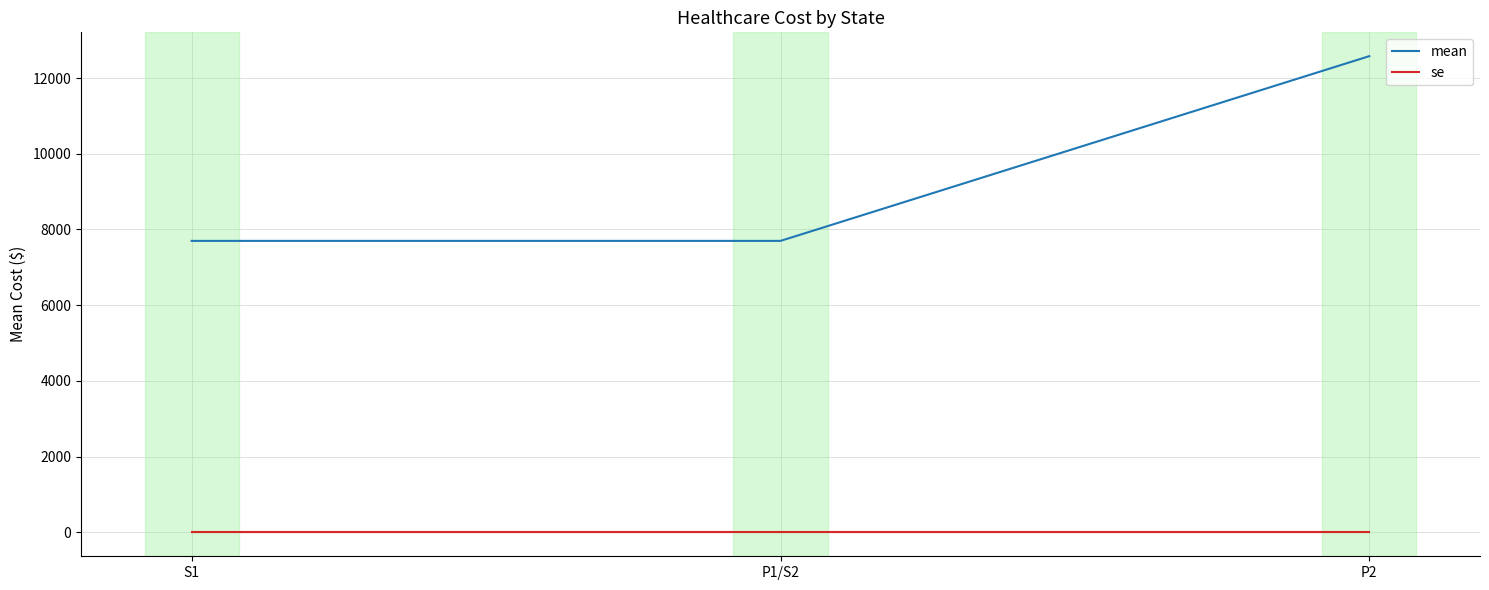

Which series changed the most between P1/S2 and P2?

mean